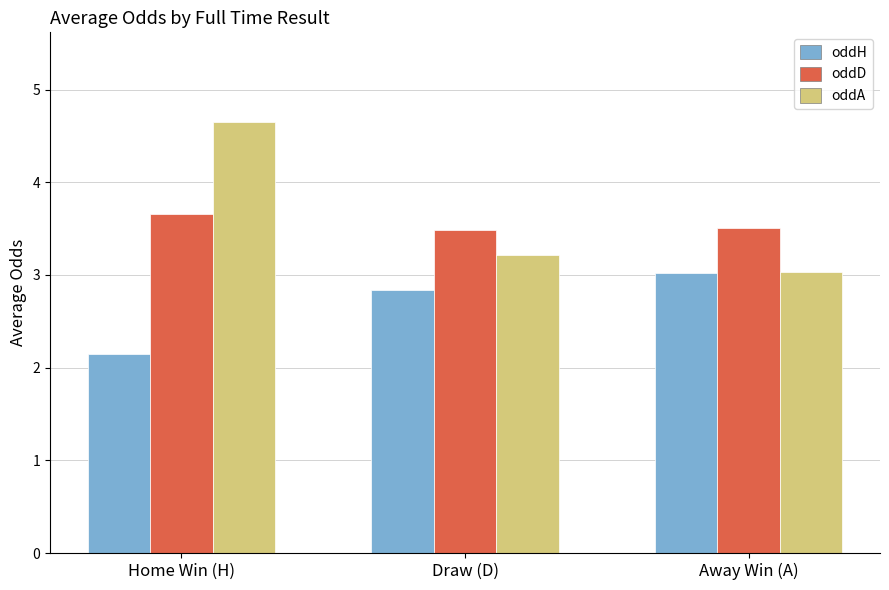

Reading left to right, what are all the values shown in this chart?

oddH: 2.1	2.8	3.0
oddD: 3.7	3.5	3.5
oddA: 4.7	3.2	3.0